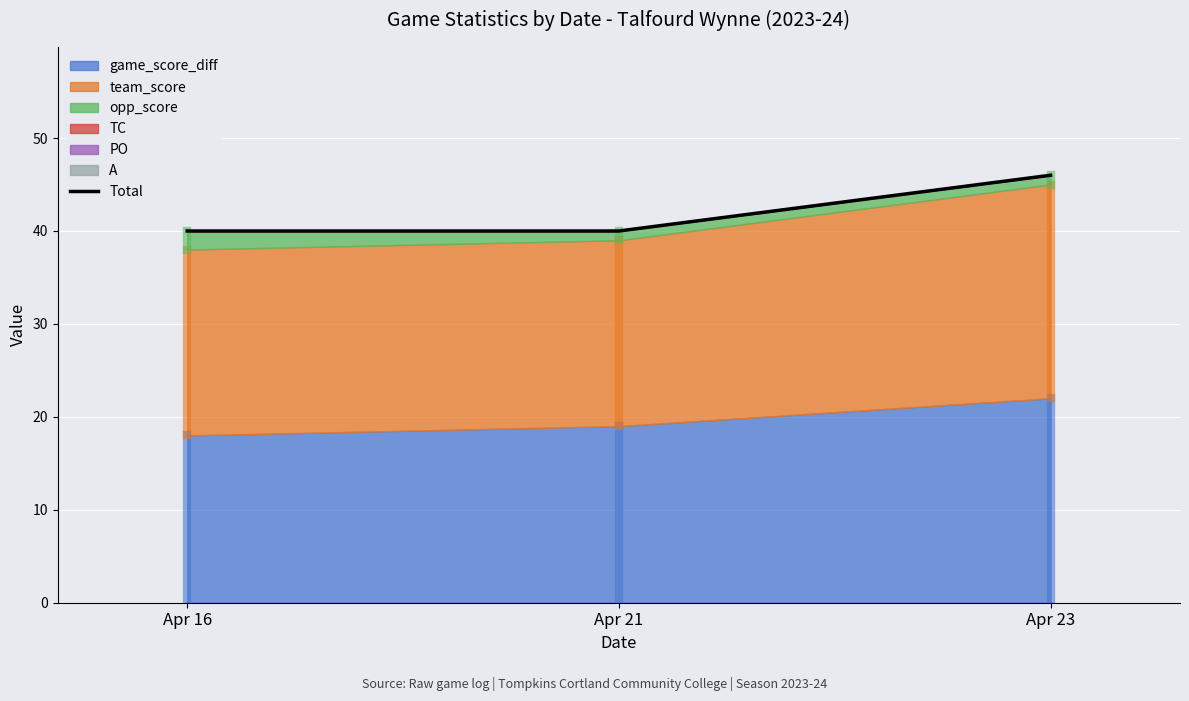

Reading left to right, what are all the values shown in this chart?

40	40	46